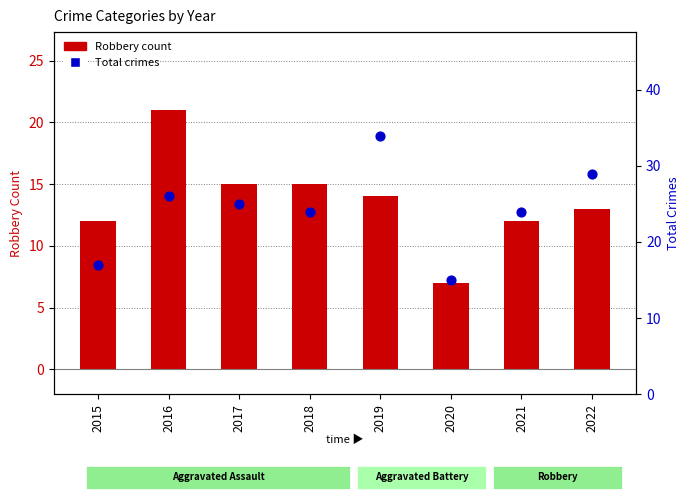

Which series has the largest Y range (max minus min)?

Total (scatter)